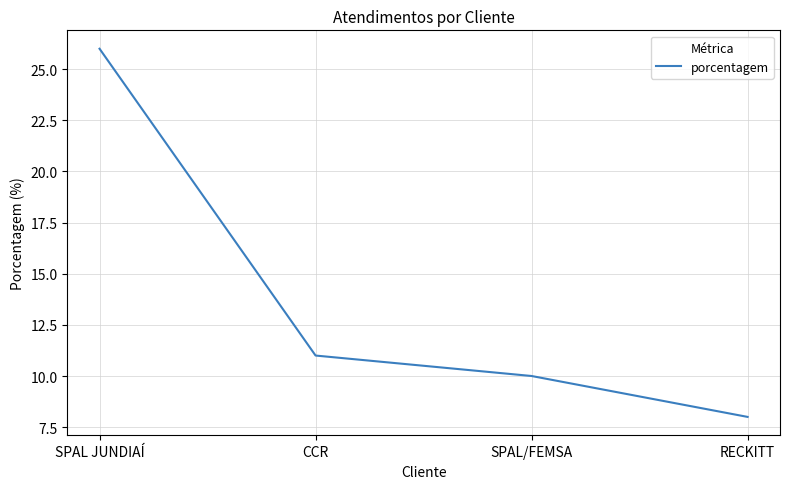

What is the maximum value shown in the chart?

26